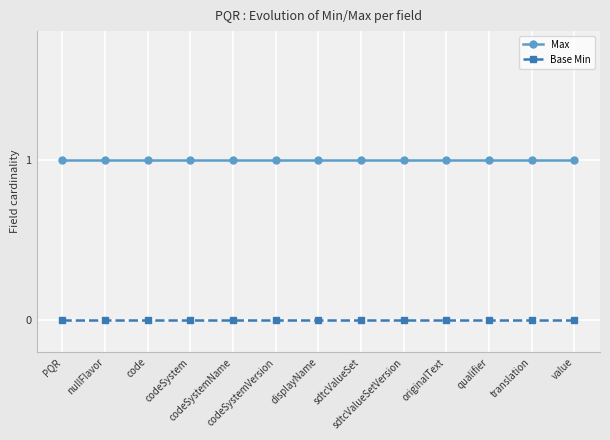

Which series has the largest total across all categories?

Max